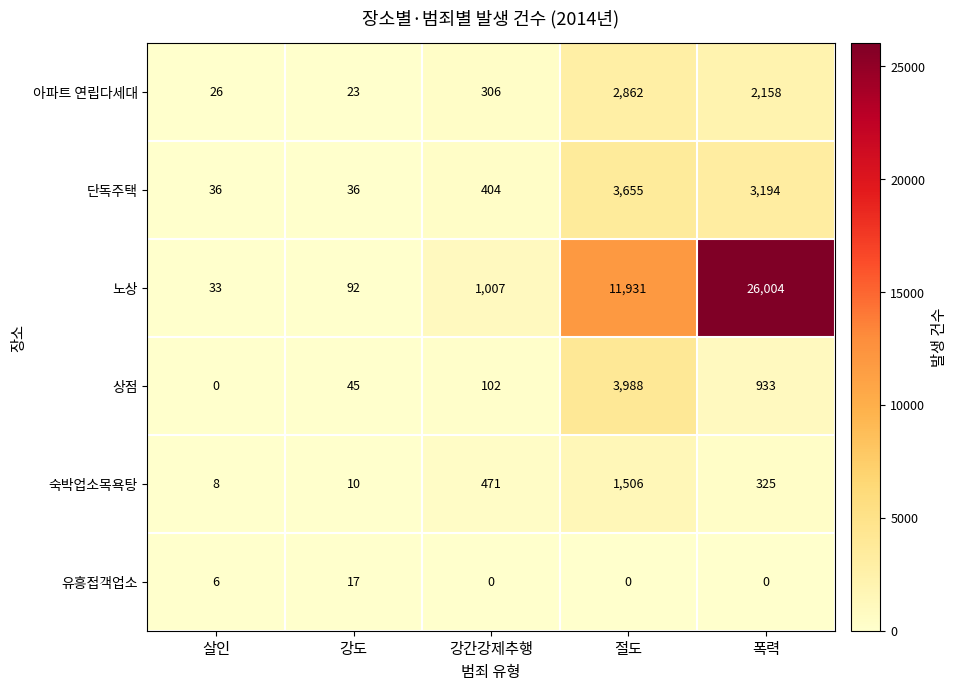

What is the difference between the maximum and minimum values in the 숙박업소목욕탕 series?

1498